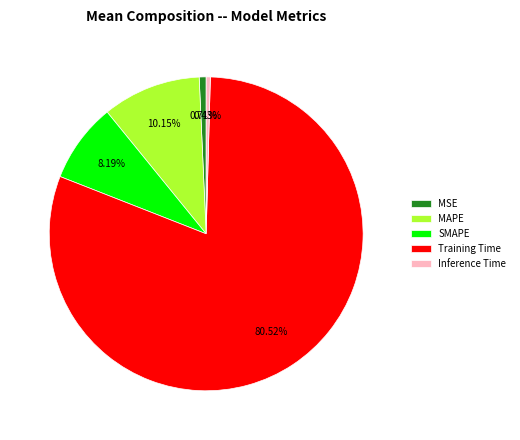

Which category accounts for the majority?

Training Time